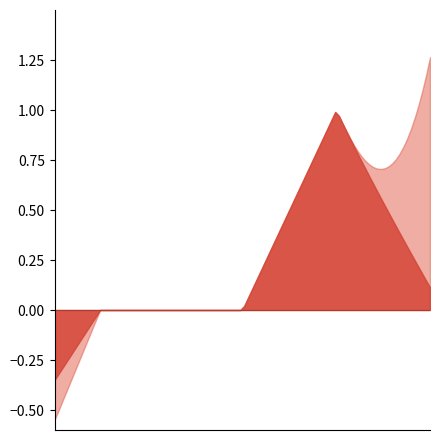

Which series has the widest spread of values?

Min